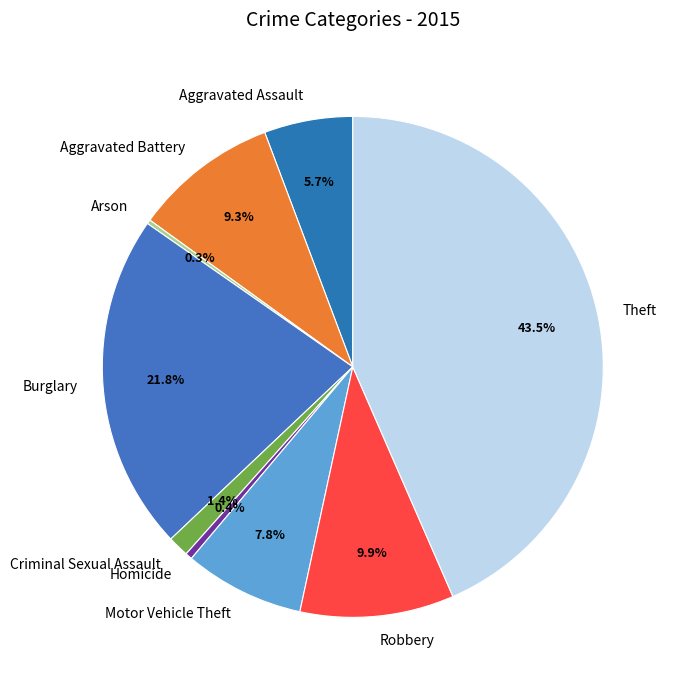

True or false: Burglary accounts for 36% of the total.

False